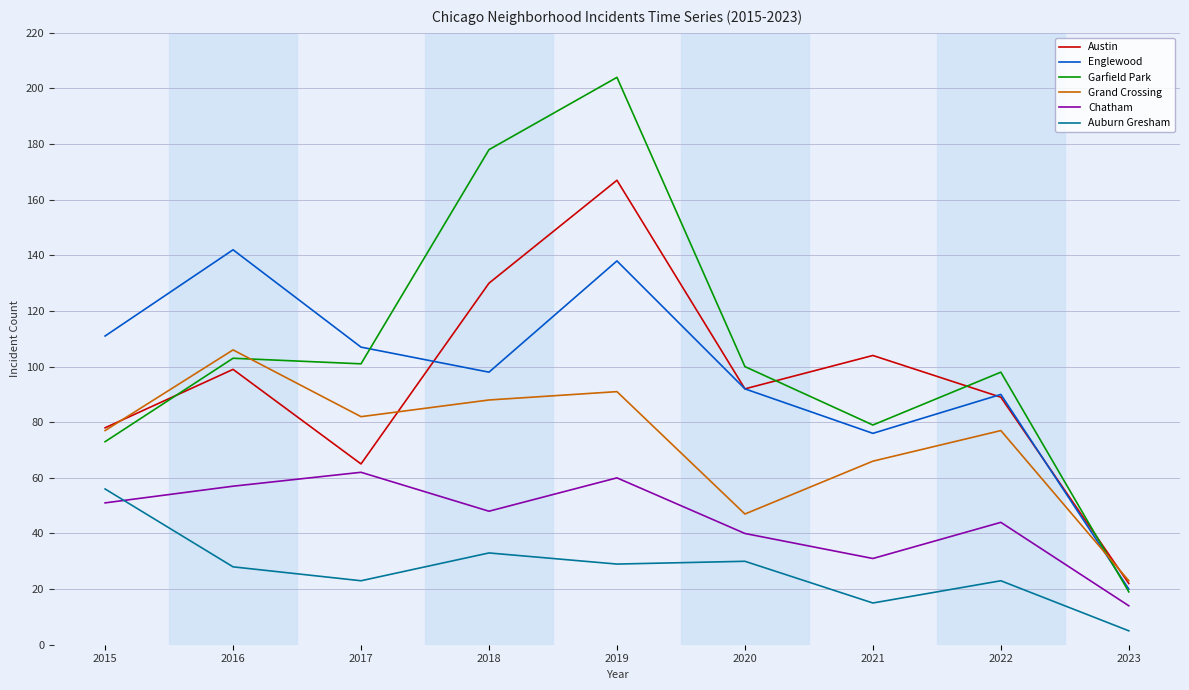

Which series changed the most between 2015 and 2021?

Auburn Gresham